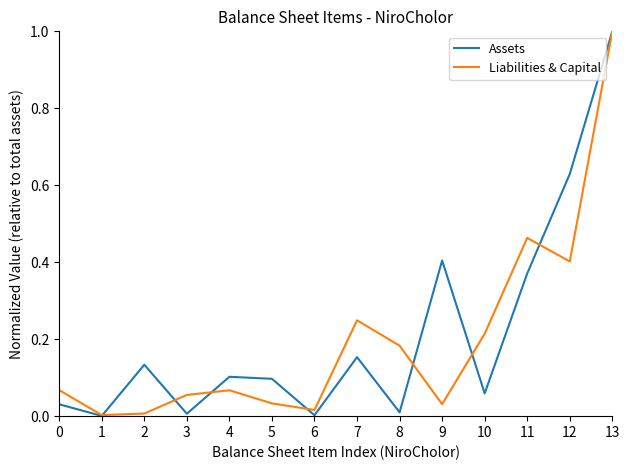

True or false: Assets has a value of 0.0 at 6.

True